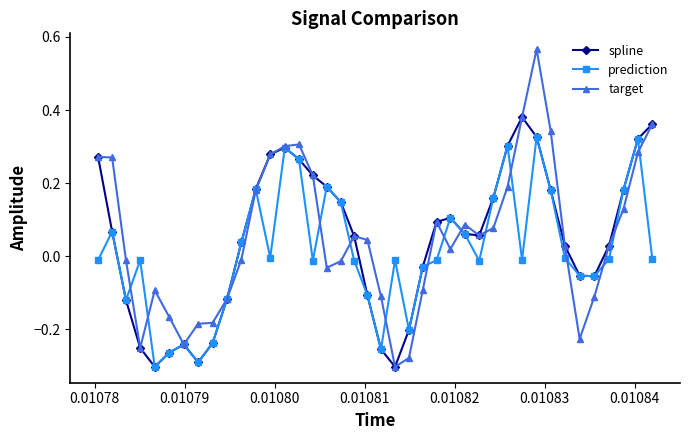

How many interior local valleys does the spline series have?

5